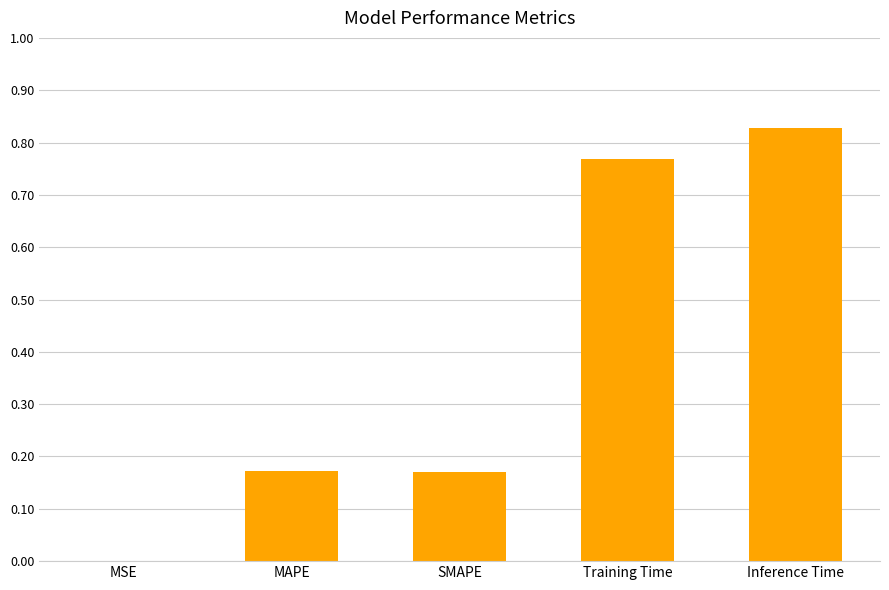

What is the change in value from MAPE to Inference Time?

+0.7